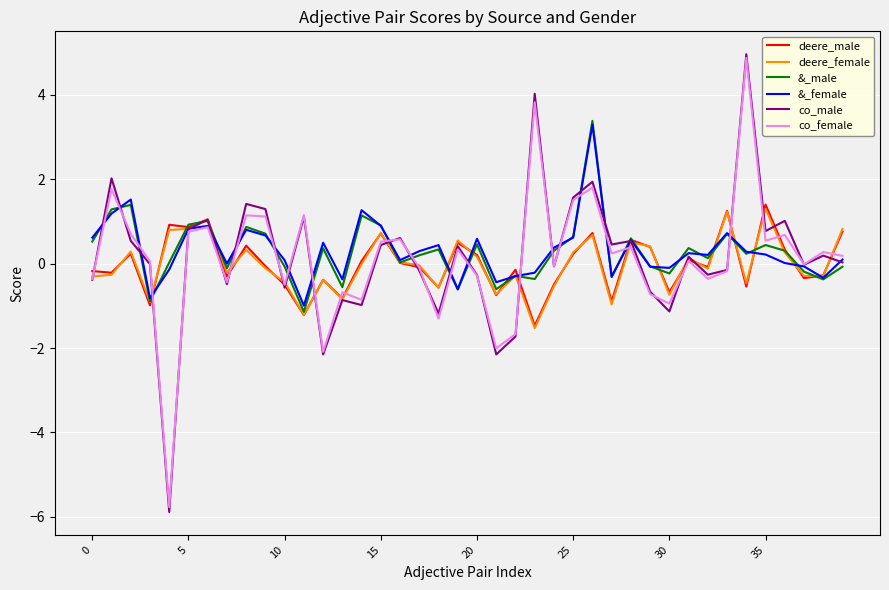

Which series has the largest range (max minus min)?

co_male